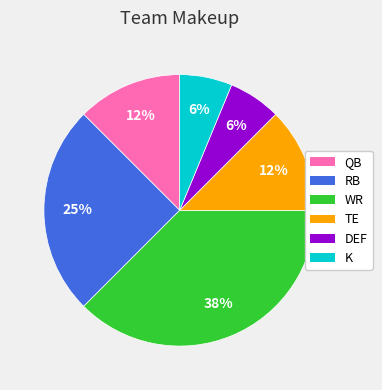

What is the largest slice in the pie chart?

WR